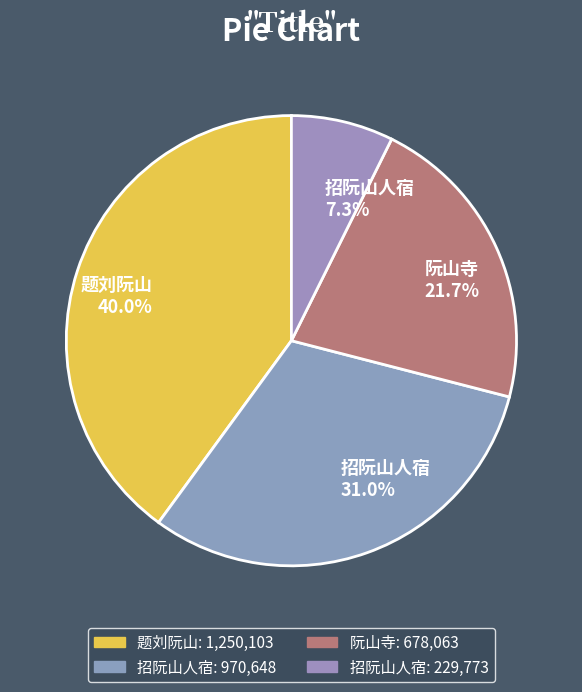

How many slices are in this pie chart?

4